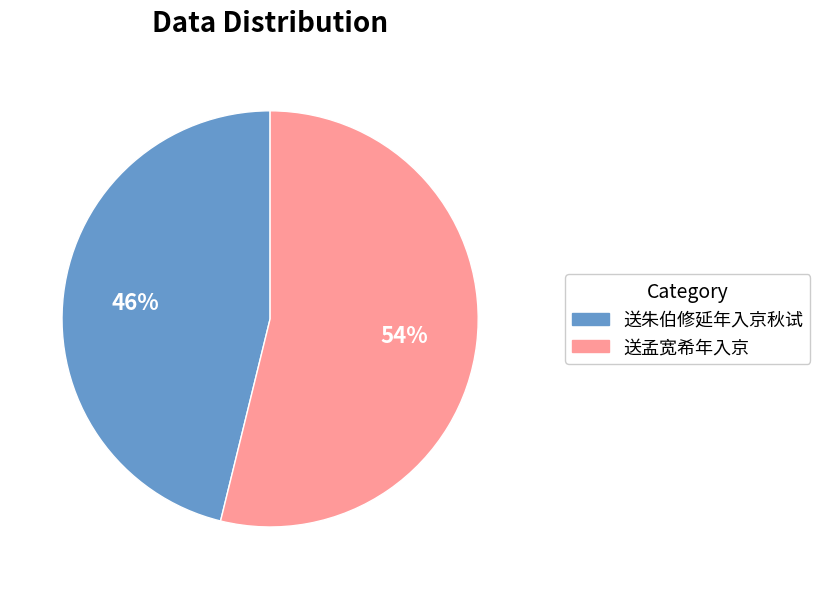

The 送朱伯修延年入京秋试 slice represents 33% of the pie. True or false?

False